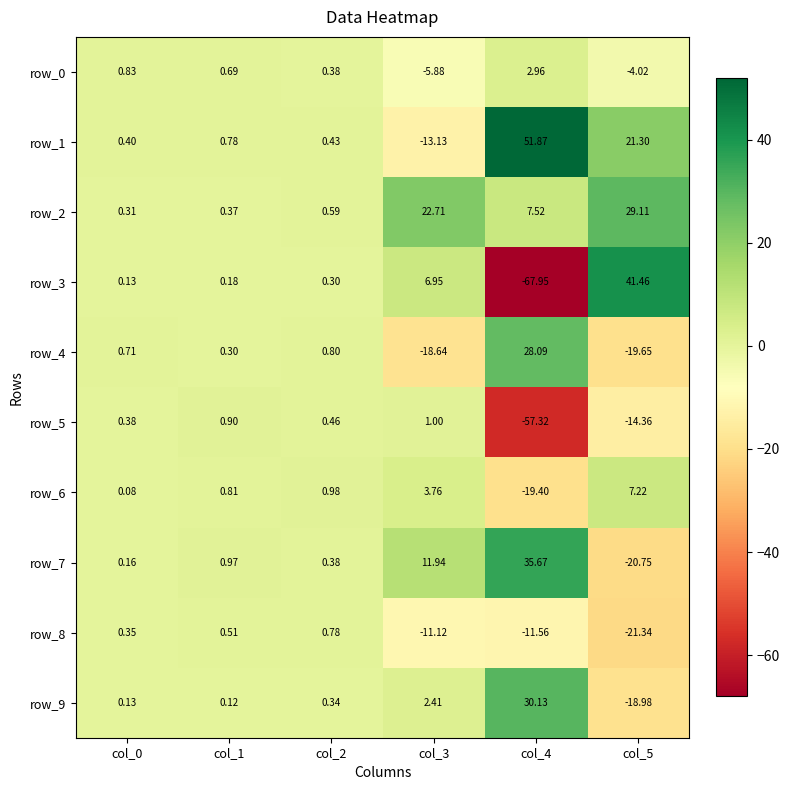

What is the average value of the row_9 series?

2.4